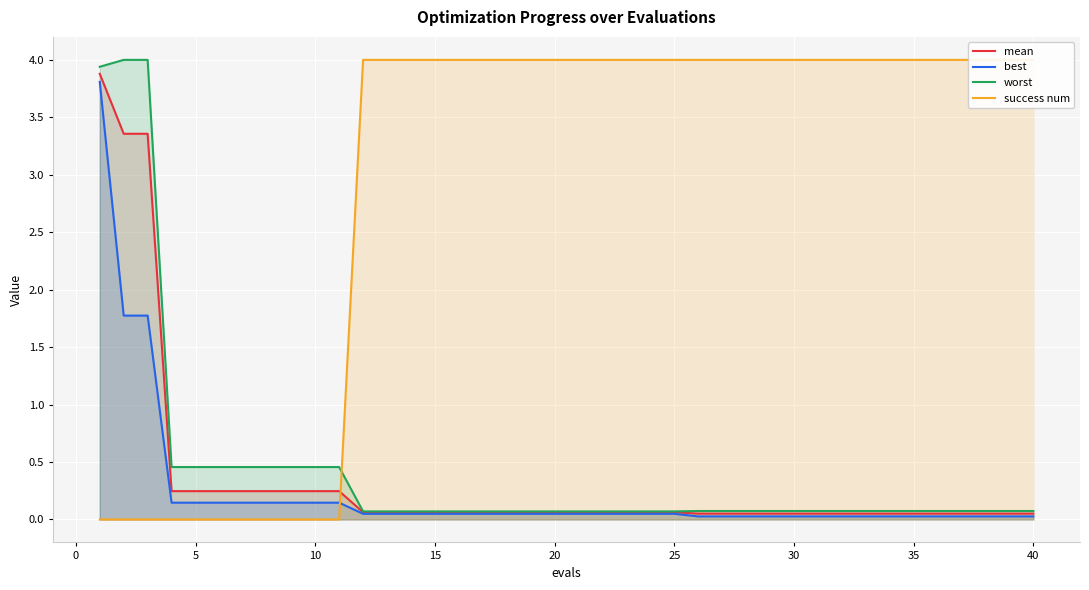

What is the highest value of the best series?

3.8